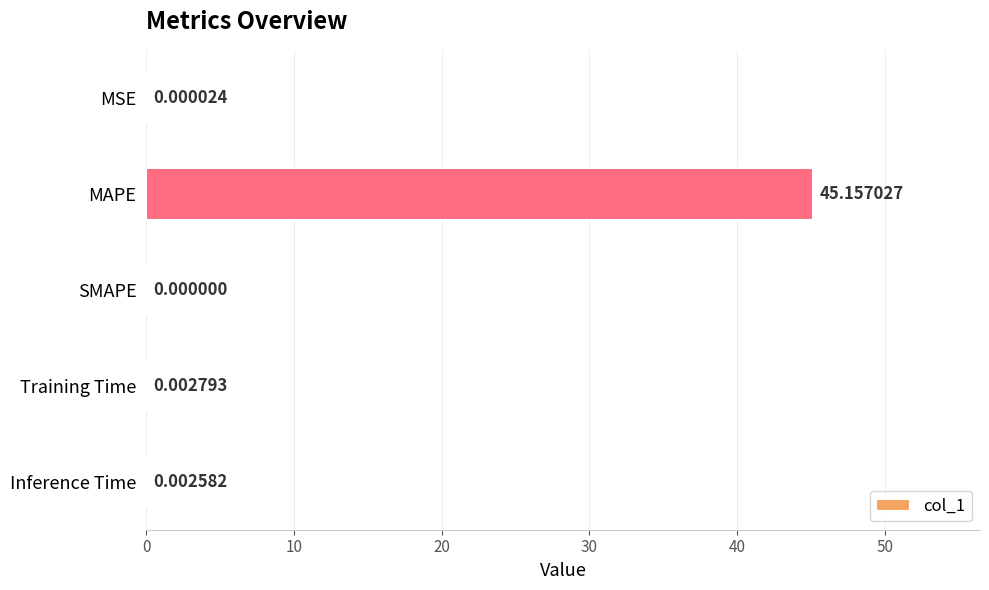

Between SMAPE and MAPE, which is larger?

MAPE